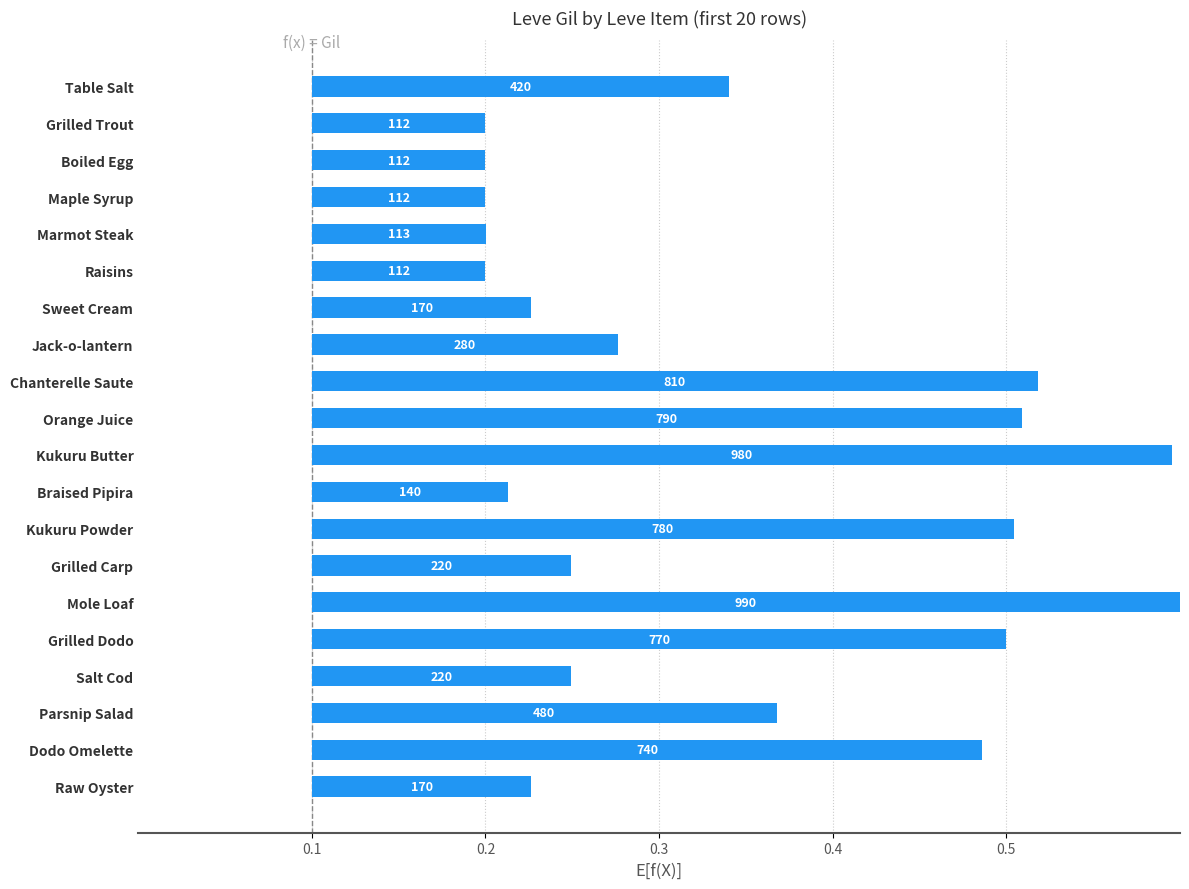

Count the values in the range 0 to 1.

20